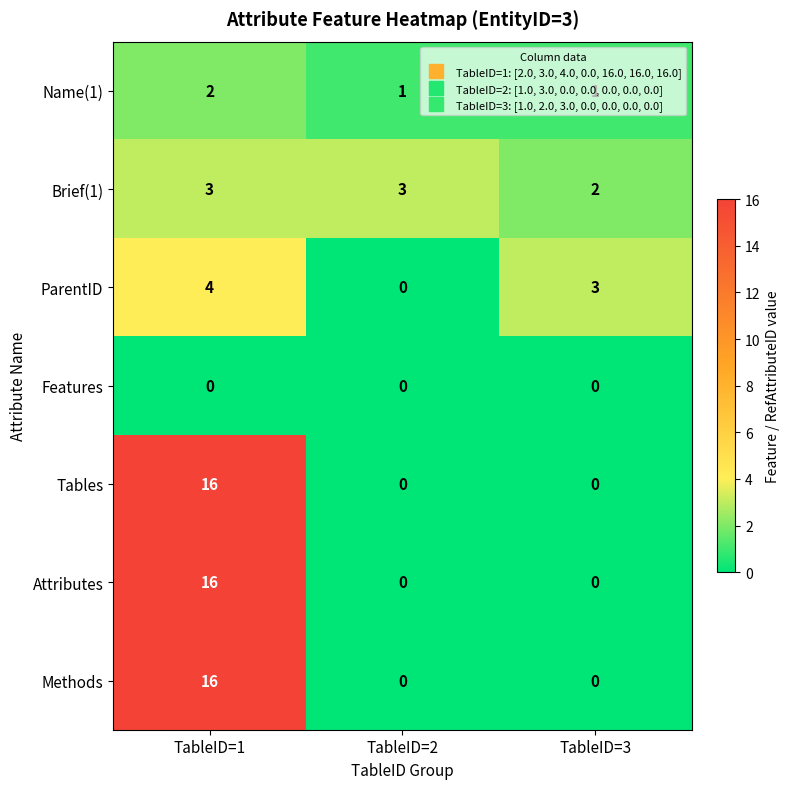

How many categories are shown in the chart?

3